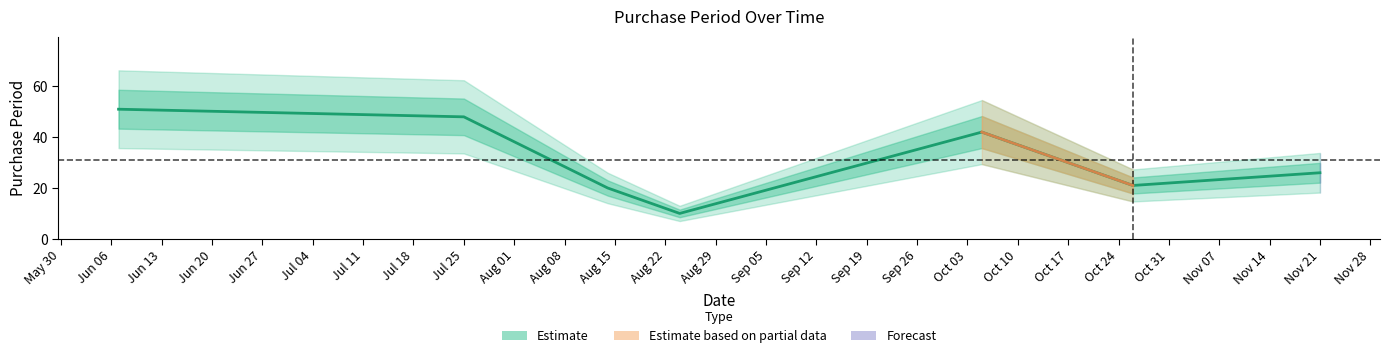

What is the difference between the maximum and second lowest values?

31